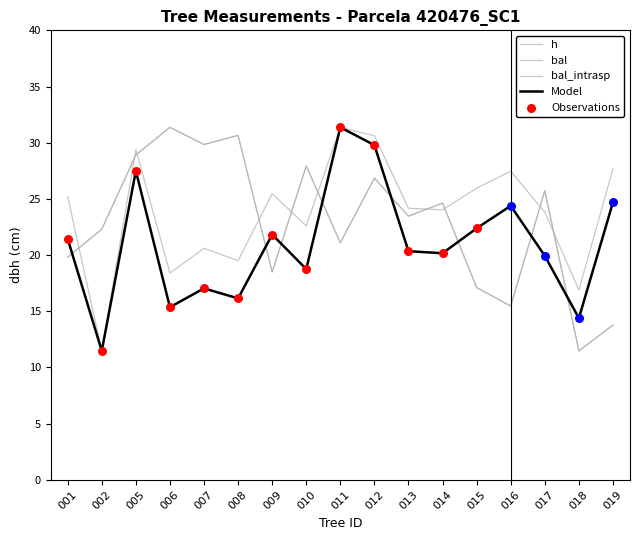

Does the chart have visible grid lines?

No